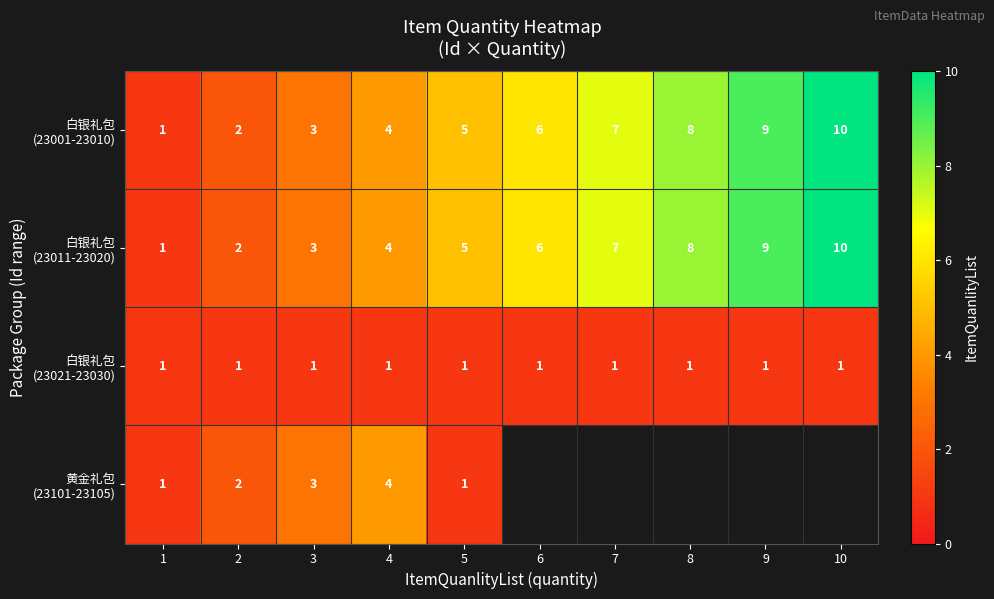

At how many categories does at least one series exceed 8?

2